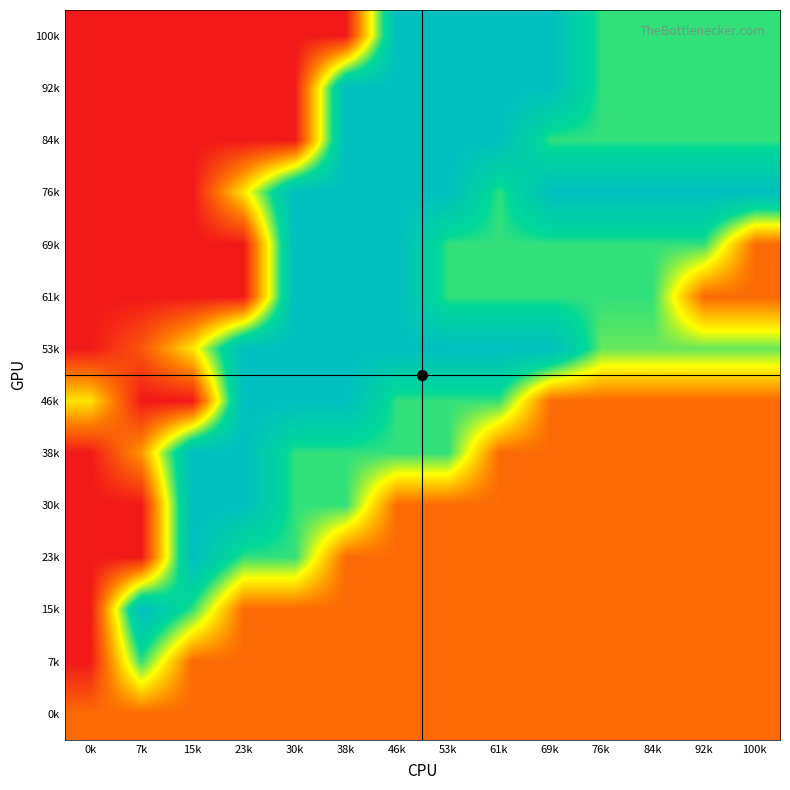

Which has a higher value, 15k or 0k?

15k